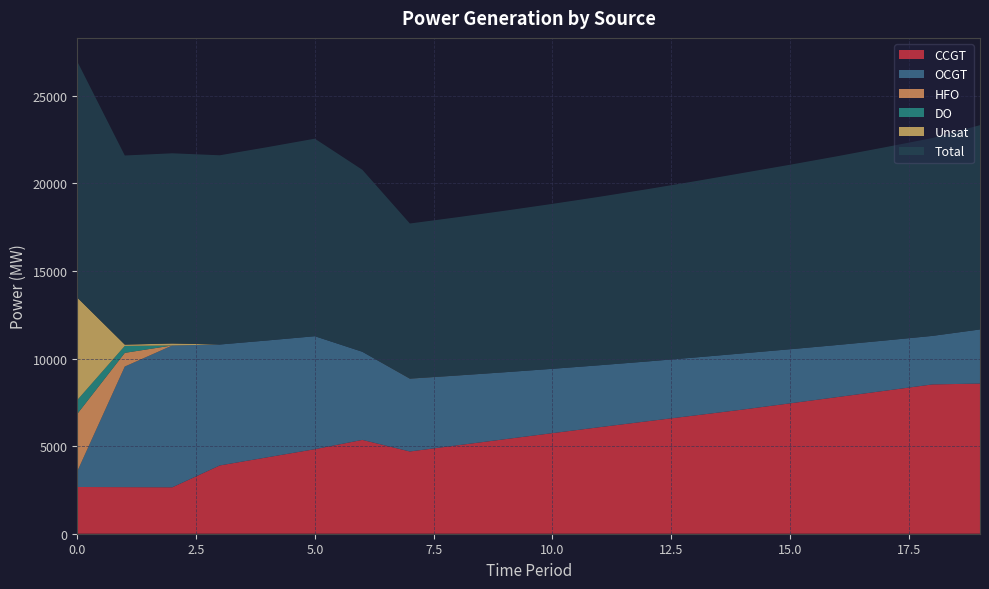

Reading left to right, transcribe all the data shown in this chart.

CCGT: 2668	2659	2650	3898	4362	4825	5356	4695	5046	5395	5741	6084	6420	6751	7085	7441	7801	8161	8523	8572
OCGT: 893	6884	8097	6903	6671	6450	5031	4153	3984	3823	3673	3535	3414	3309	3209	3089	2973	2868	2770	3088
HFO: 3280	781	0	0	0	0	0	0	0	0	0	0	0	0	0	0	0	0	0	0
DO: 790	396	0	0	0	0	0	0	0	0	0	0	0	0	0	0	0	0	0	0
Unsat: 5847	75	111	0	0	0	0	6	3	1	0	0	0	0	1	1	1	1	1	1
Total: 13478	10795	10858	10801	11033	11275	10387	8854	9033	9219	9414	9619	9834	10060	10295	10531	10775	11030	11294	11661